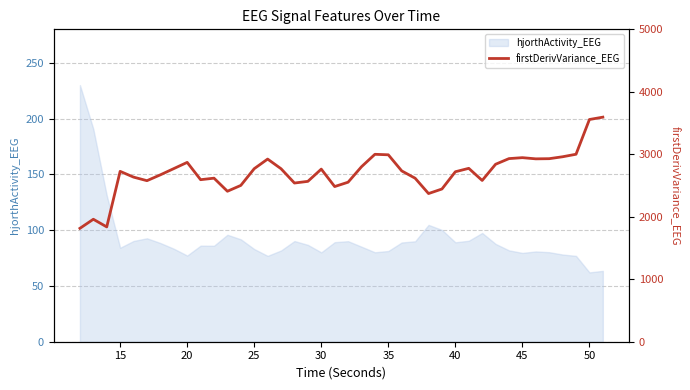

What is the value of the 27th point from the left?

2371.5